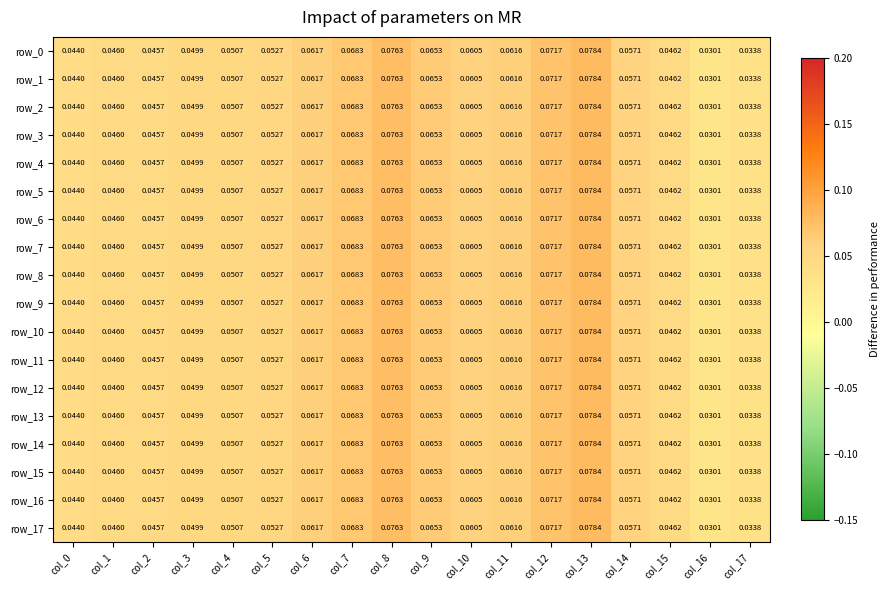

Is the value of row_14 at col_1 greater than the value of row_1 at col_8?

No